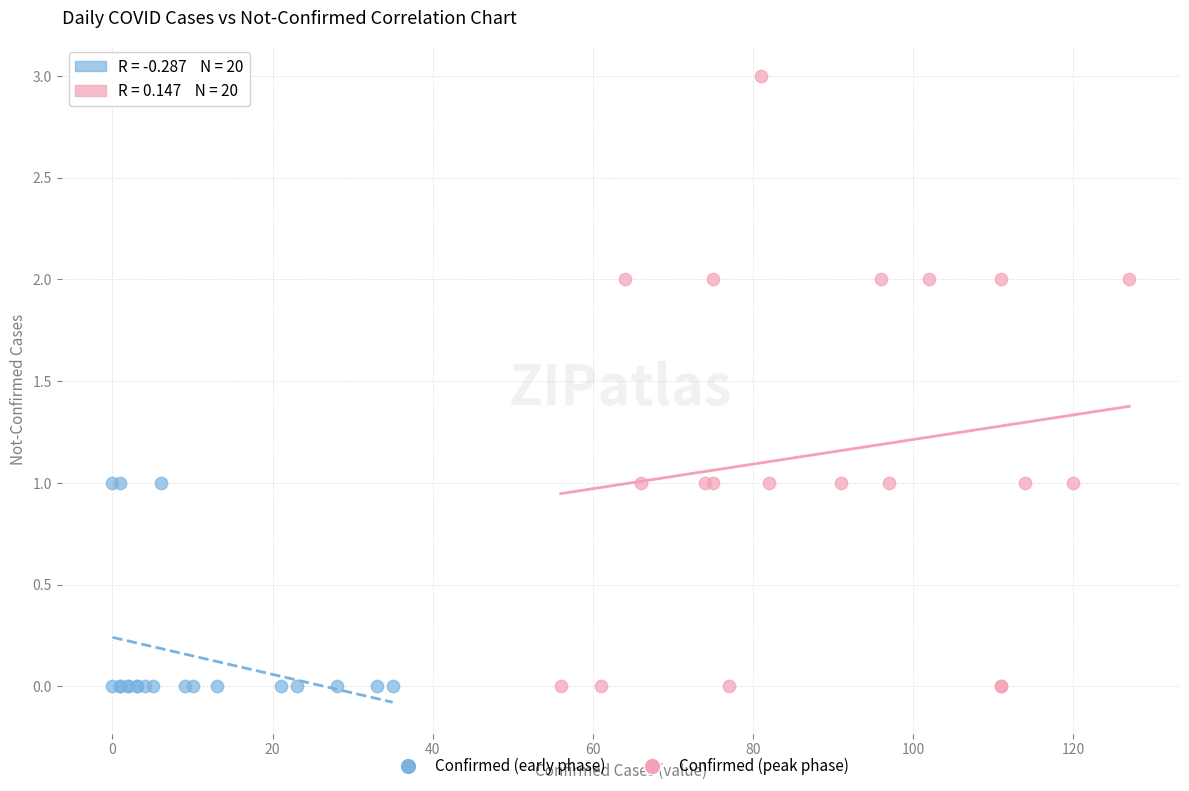

Which series reaches the maximum Y coordinate?

Confirmed (peak phase)